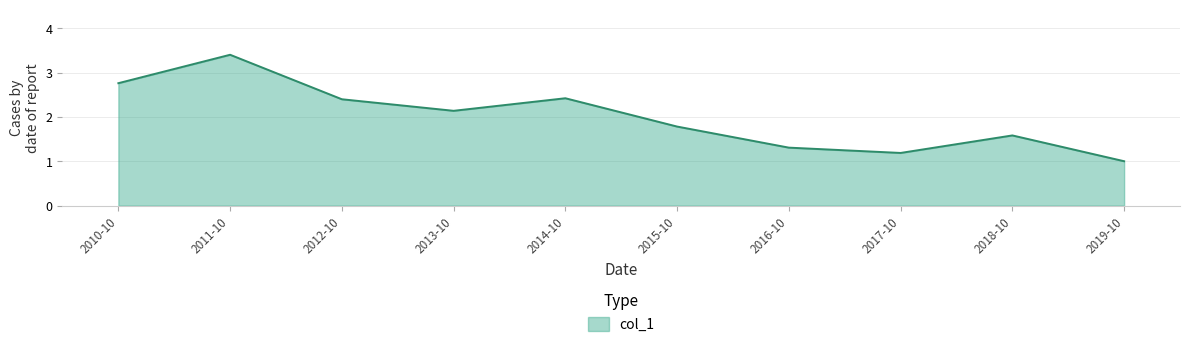

What is the difference between the maximum and second lowest values?

2.2